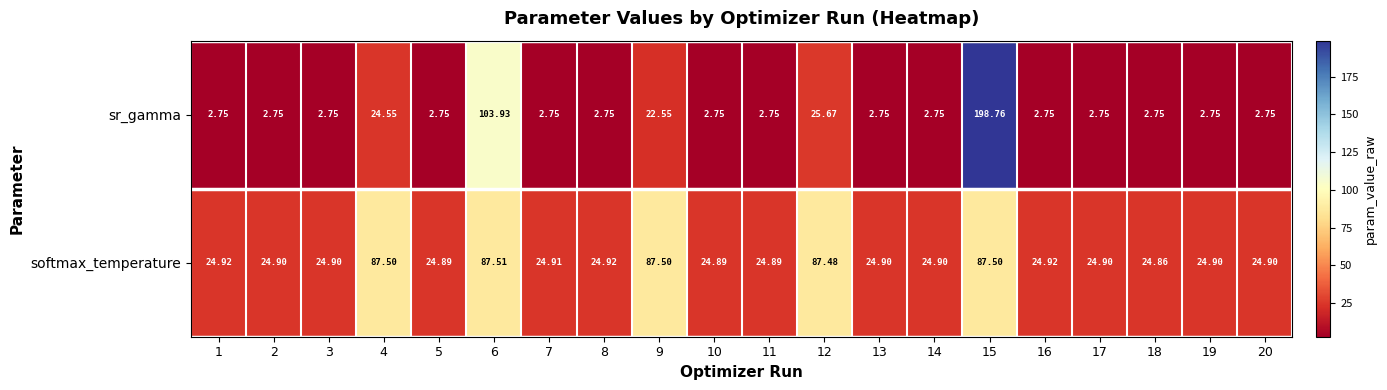

Which series has the widest spread of values?

sr_gamma